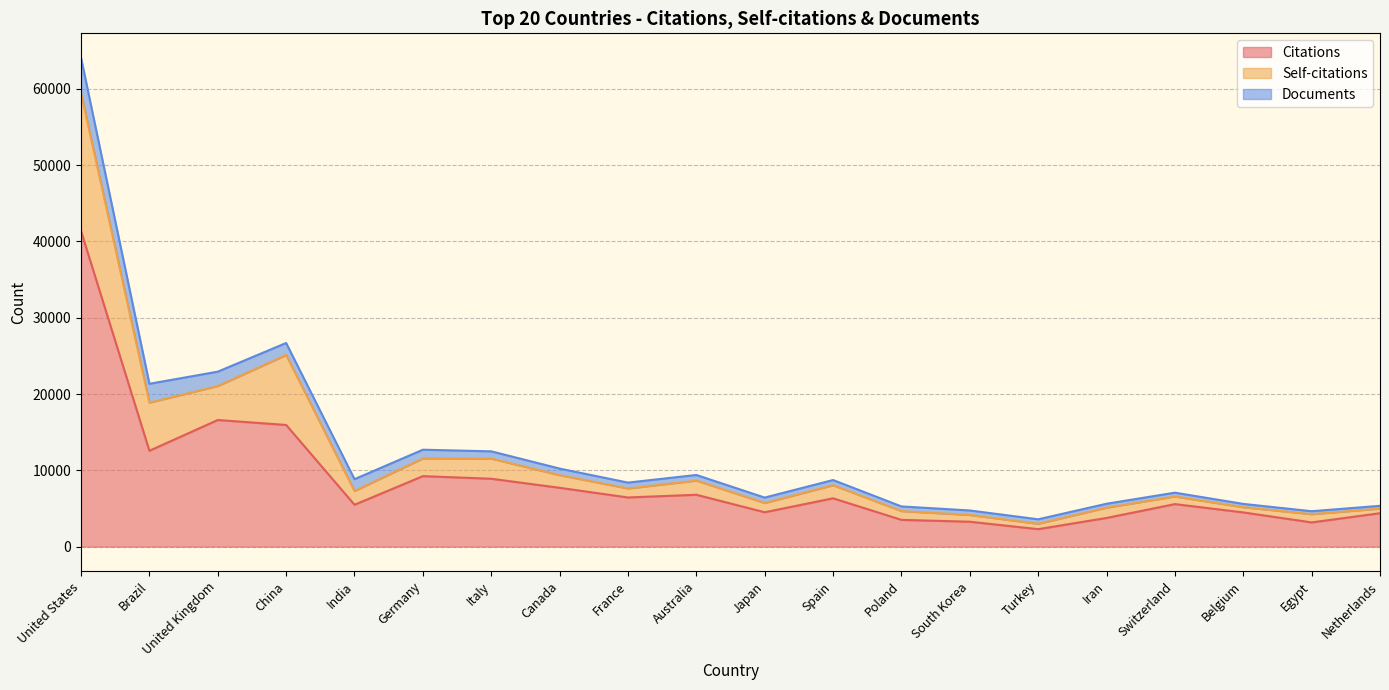

At which category is the sum across all series the highest?

United States